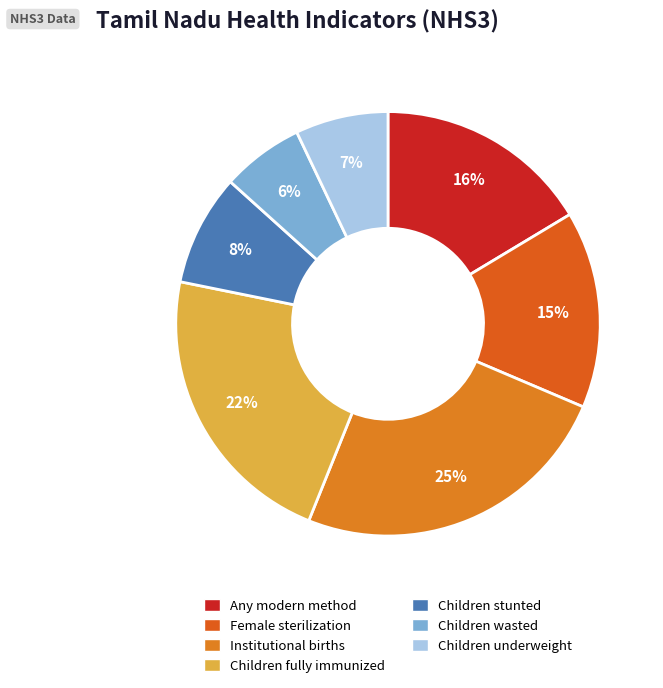

Is there a majority slice in this chart?

No